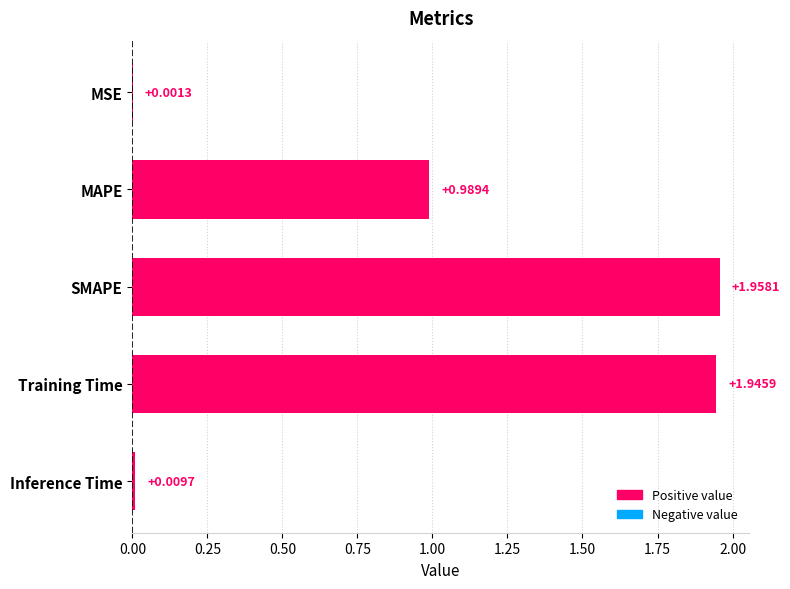

At which label is the value closest to 0?

MSE